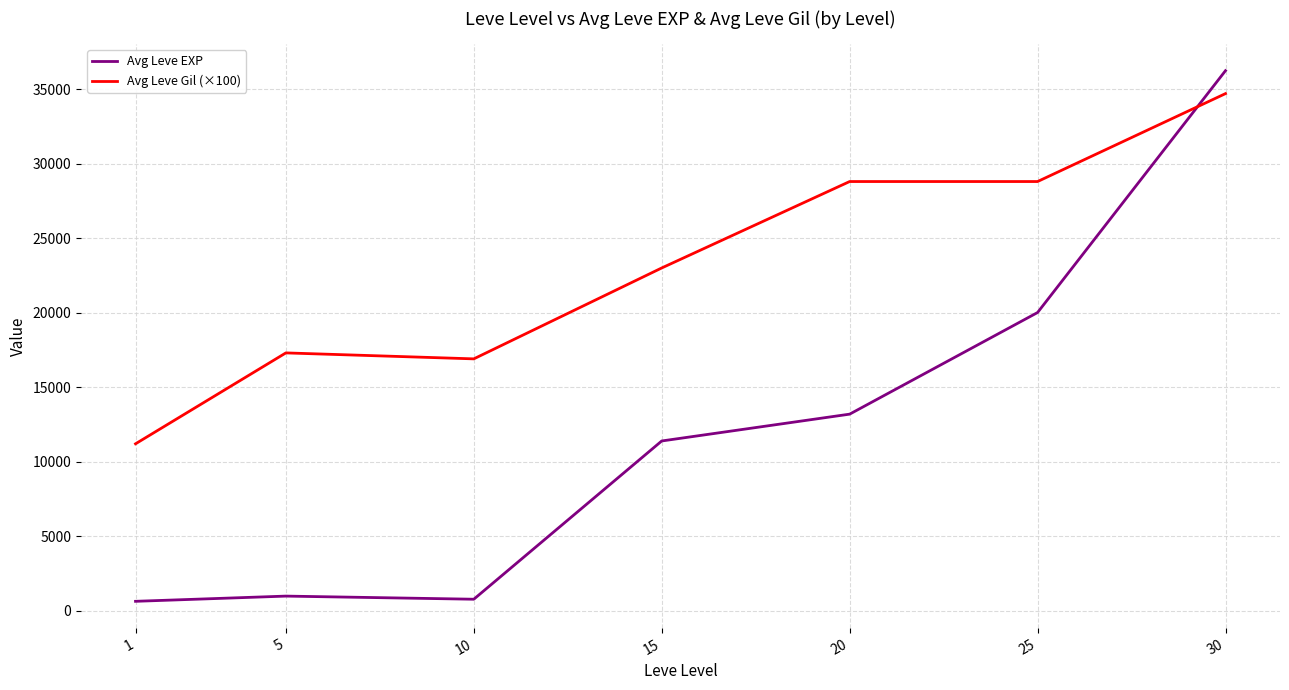

Rank the series by their average value, from highest to lowest.

Avg Leve Gil (×100), Avg Leve EXP